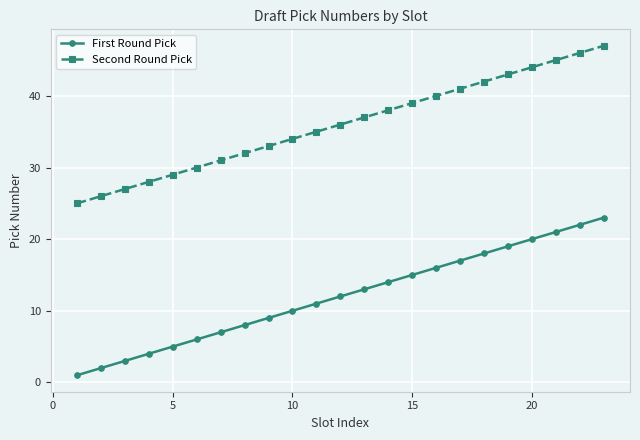

What is the value of the First Round Pick point at the 6th from the left?

6